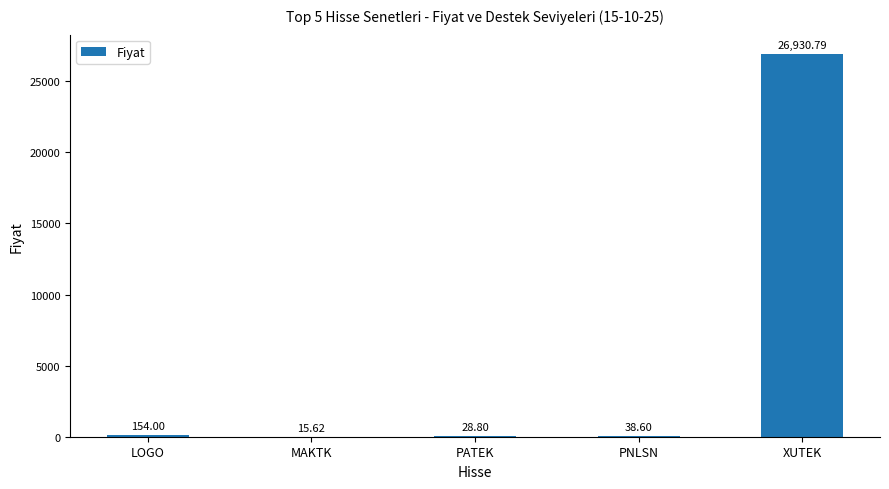

Which category has the highest value across all series?

XUTEK